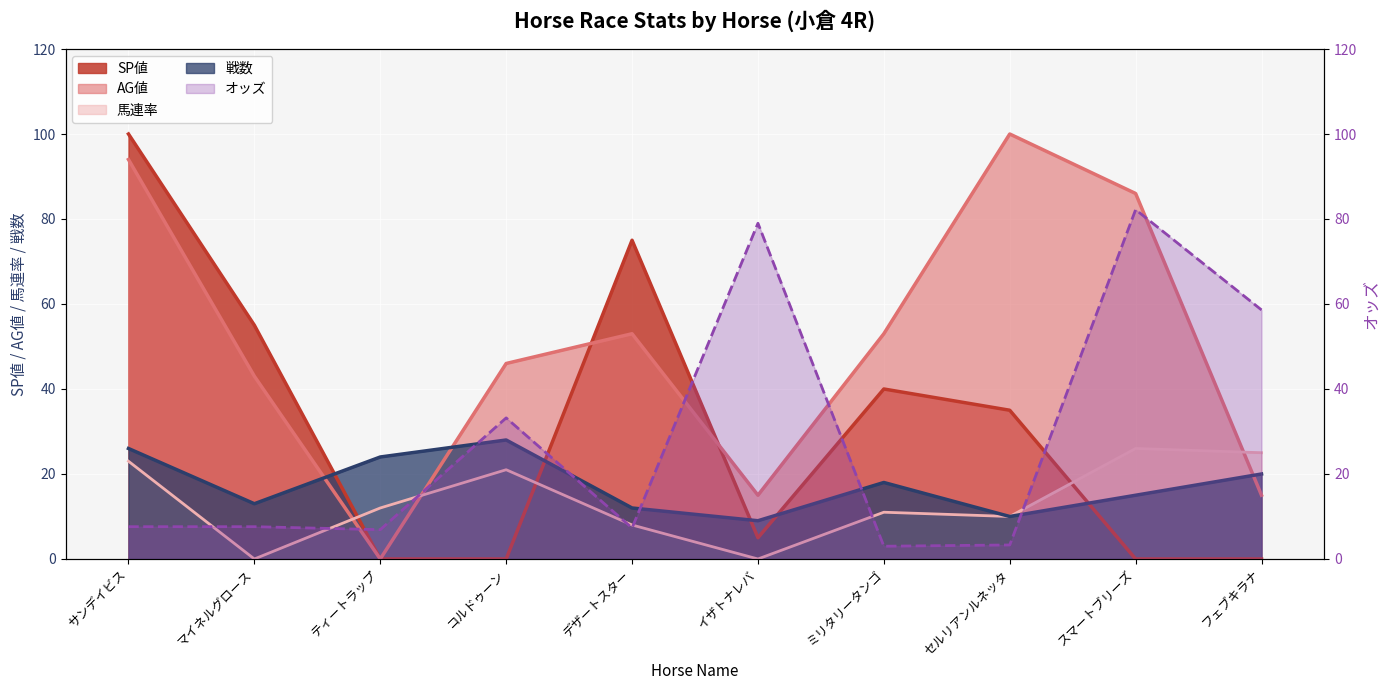

What are all the series names shown in the legend?

オッズ, SP値, AG値, 馬連率, 戦数